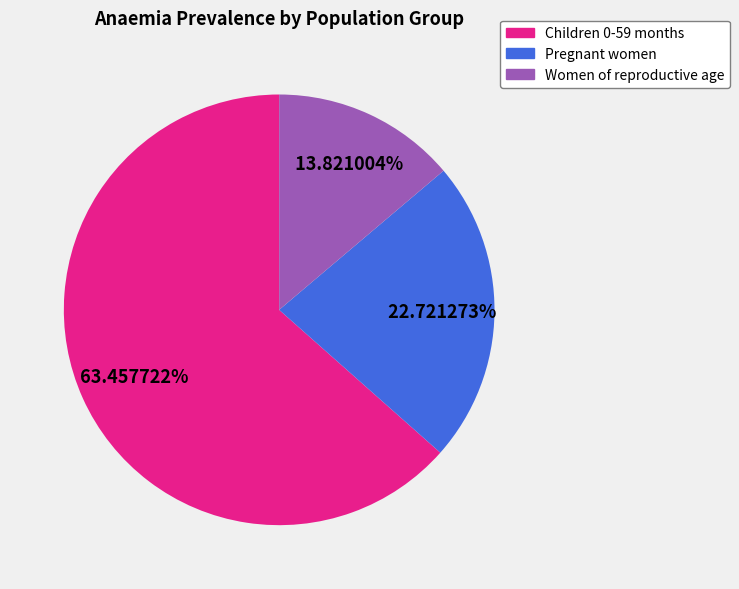

Between Women of reproductive age and Pregnant women, which is larger?

Pregnant women